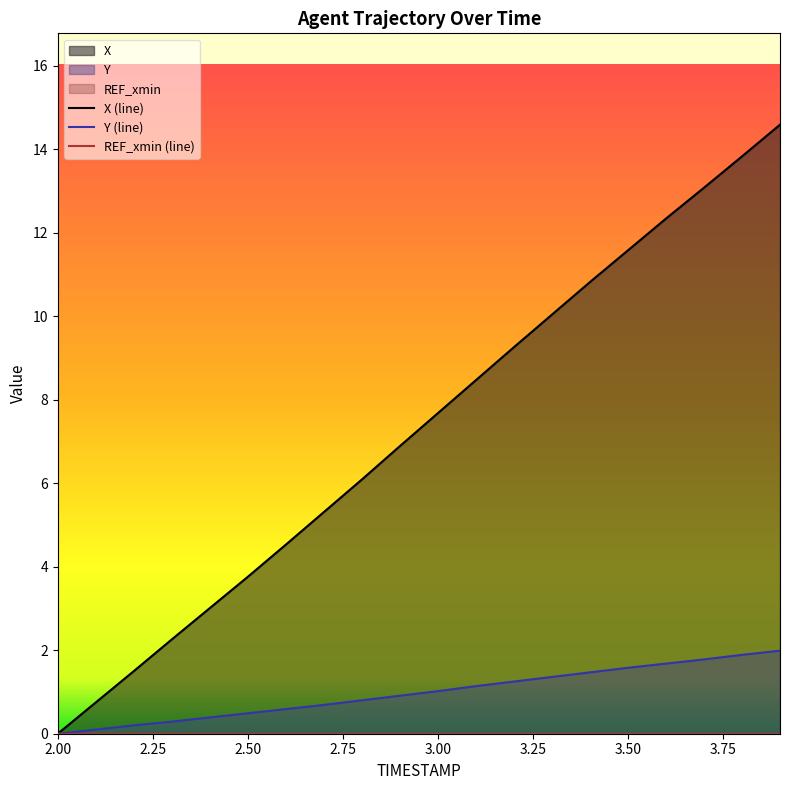

What is the greatest value displayed?

14.6